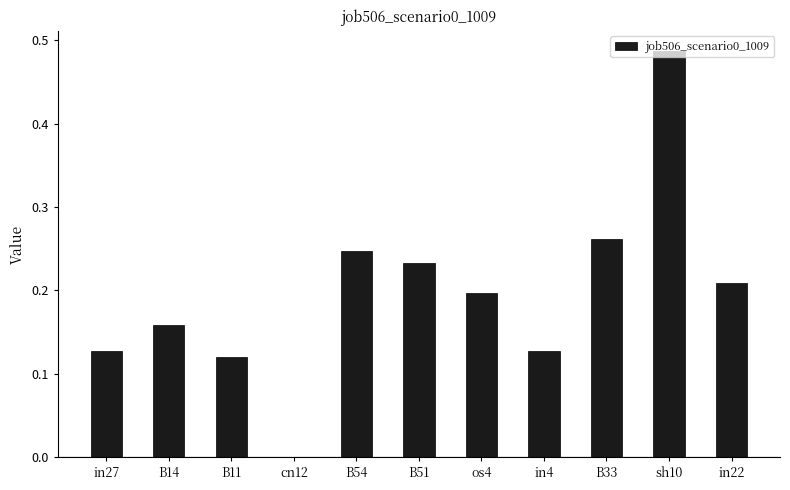

How many distinct data groups are displayed?

1